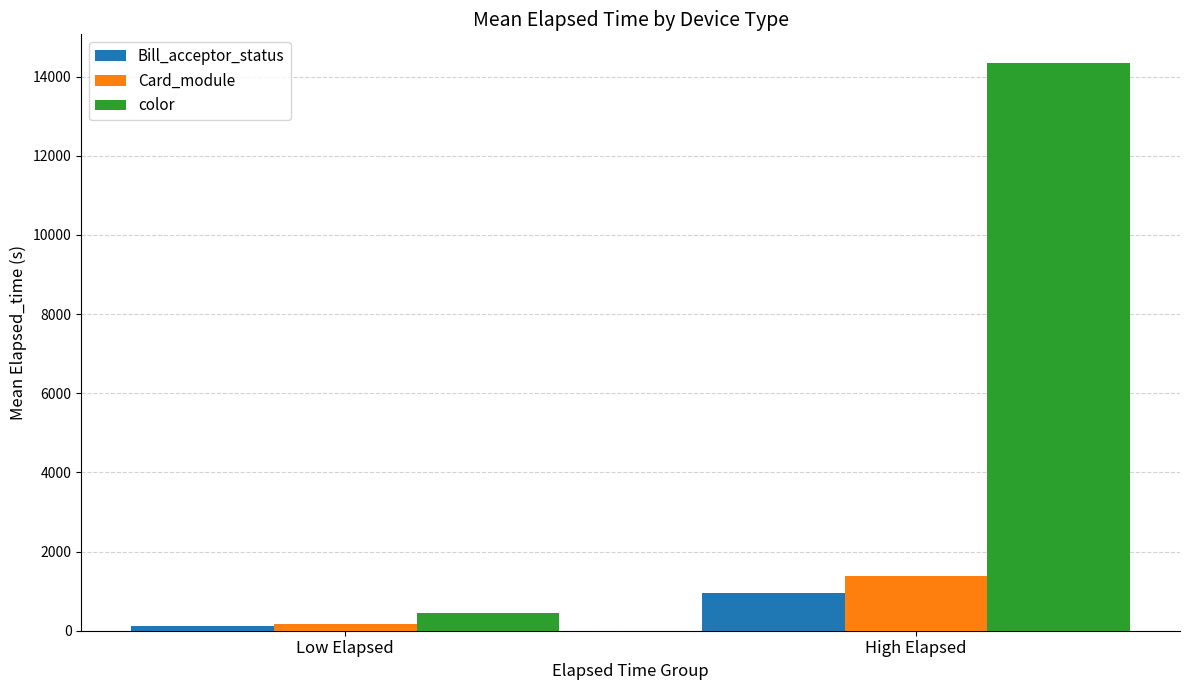

True or false: color has a value of 7919.2 at High Elapsed.

False